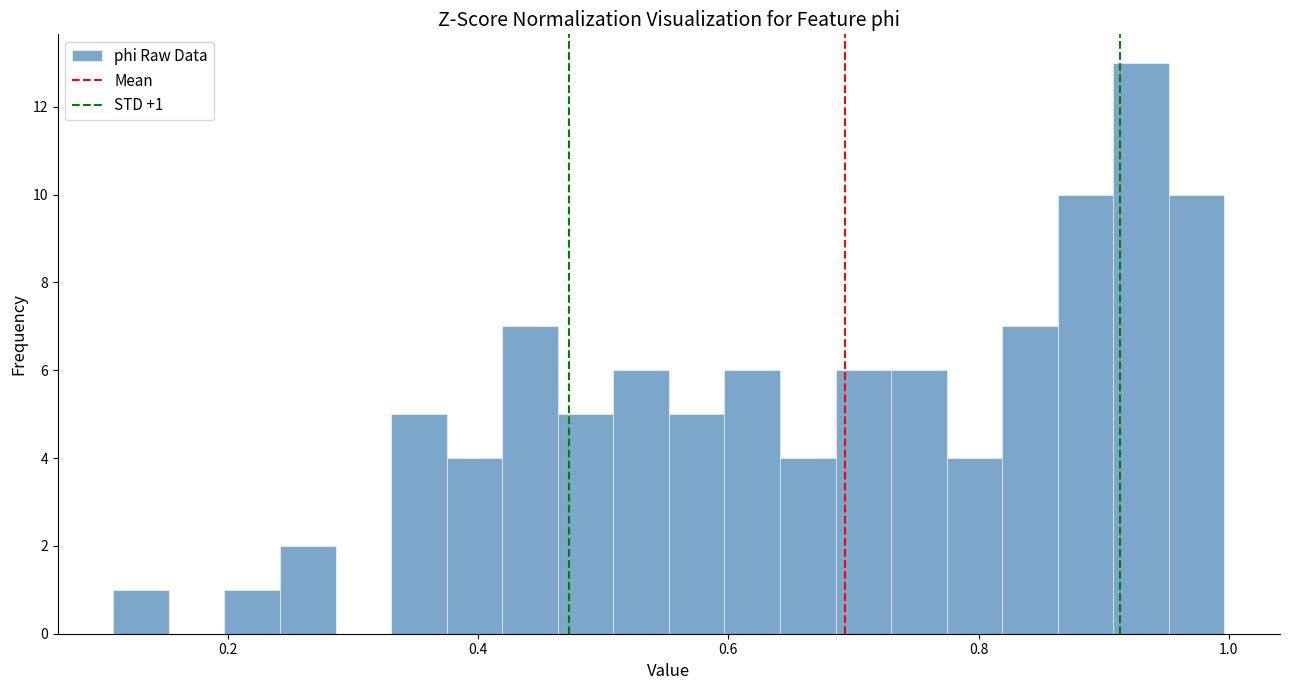

Around what value on the x-axis is the tallest bar? Give the approximate position of its centre, as read against the axis.

0.92